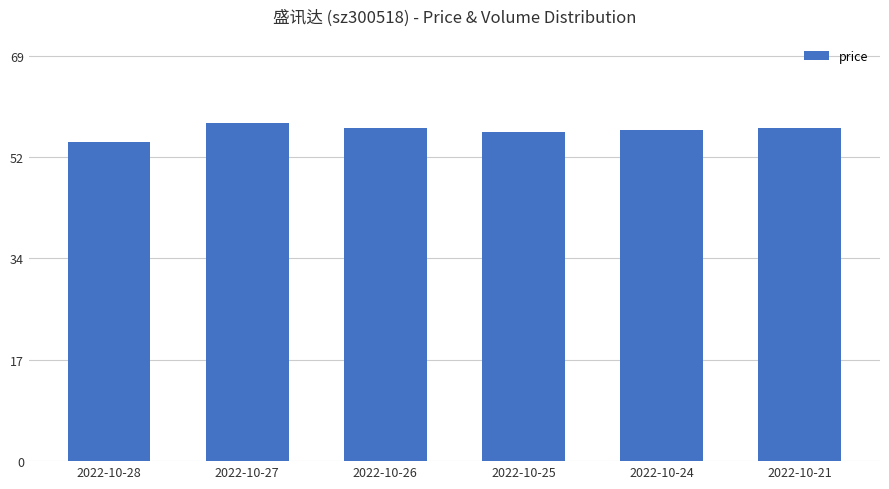

The value at 2022-10-28 is 54.2. True or false?

True